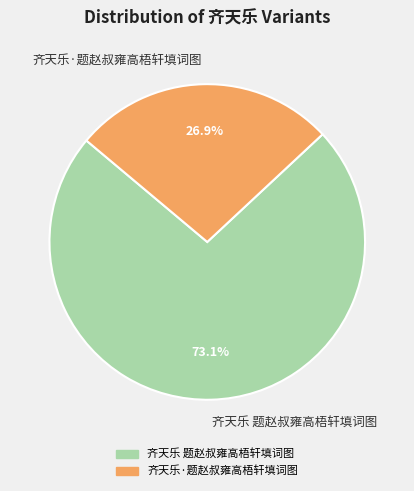

To the nearest percent, what is the combined percentage of 齐天乐 题赵叔雍高梧轩填词图 and 齐天乐·题赵叔雍高梧轩填词图?

100%